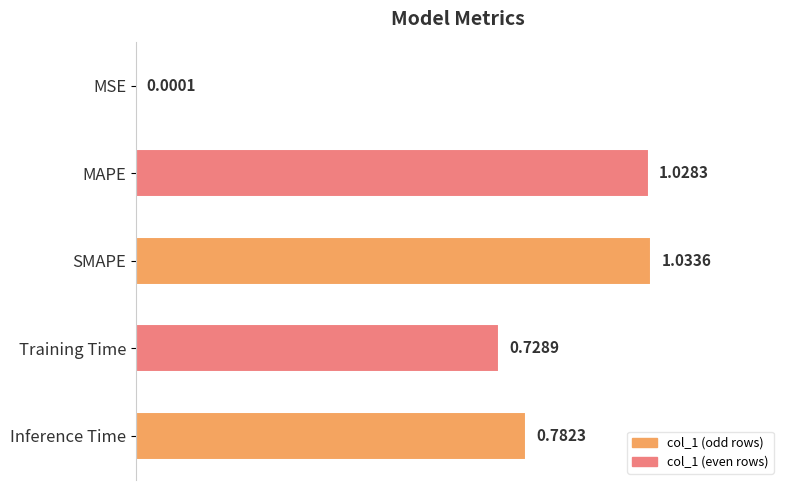

Which has a higher value, Training Time or MAPE?

MAPE